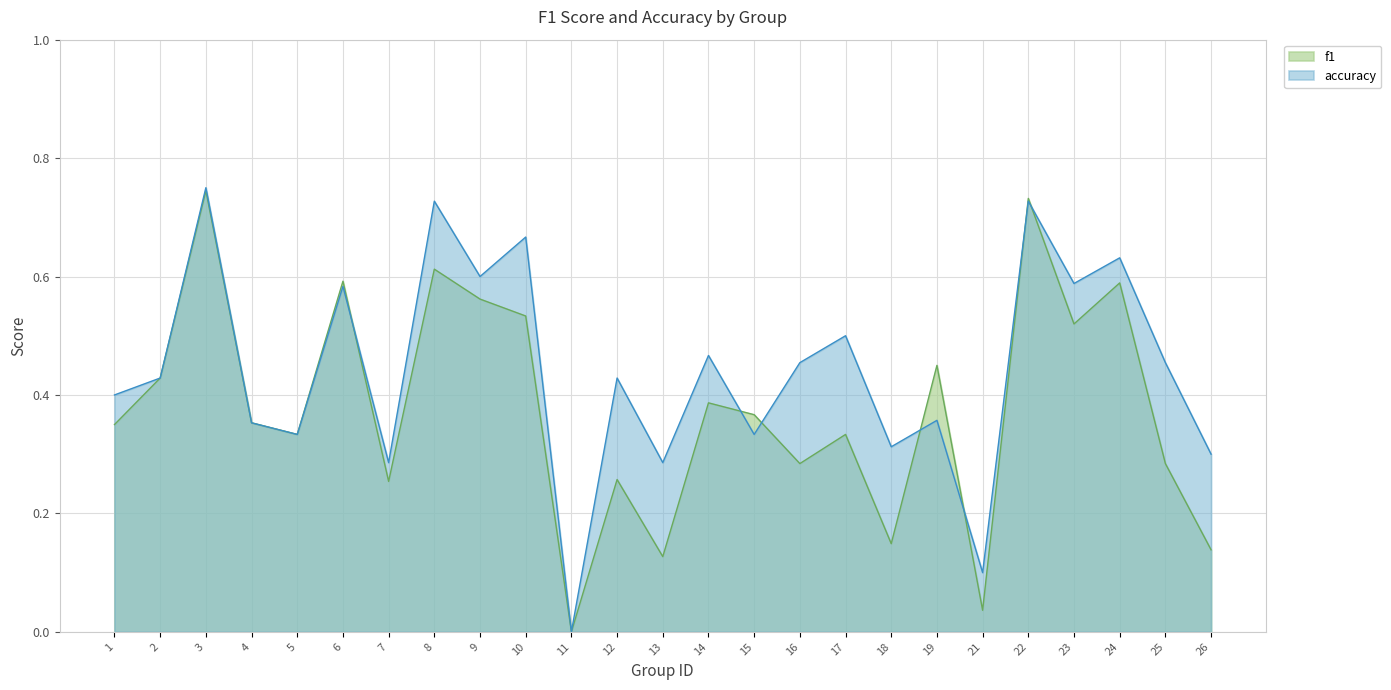

How many values in the f1 series exceed 0?

24